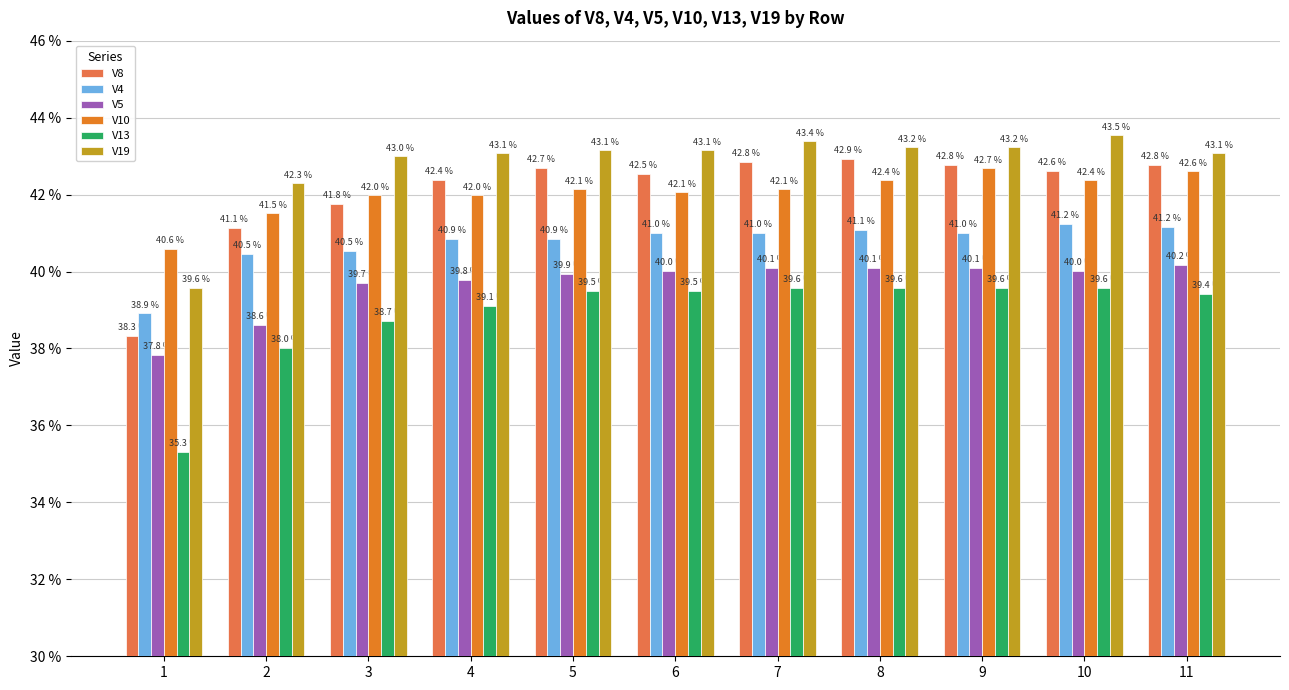

Does the chart contain any negative values?

No